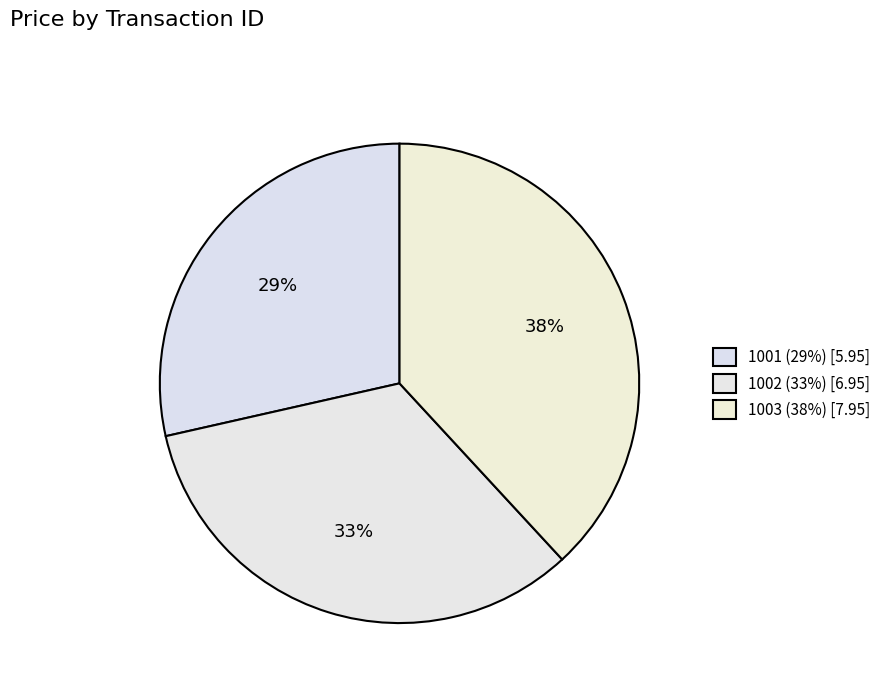

Does any single category account for the majority?

No